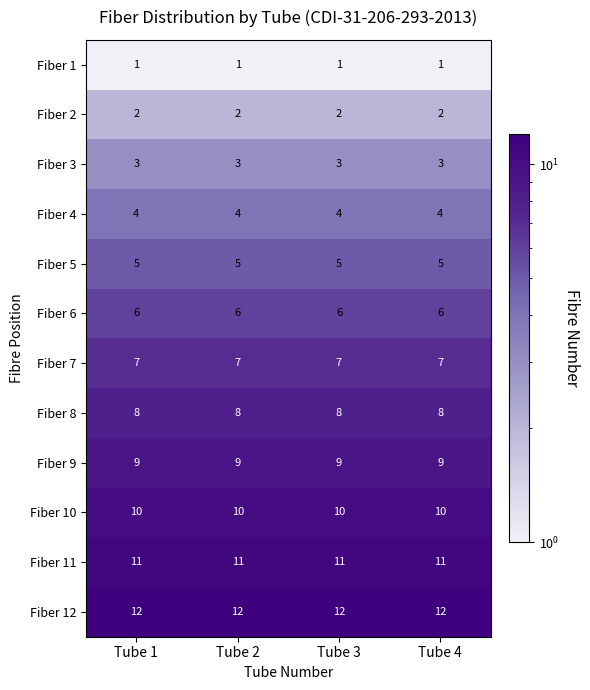

What is the maximum value shown in the chart?

12